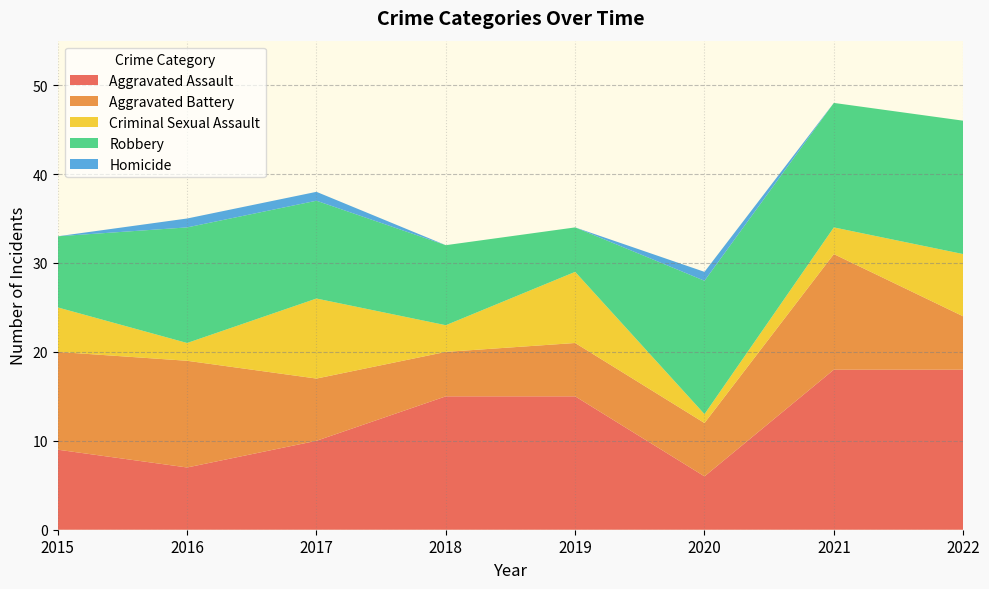

Reading left to right, transcribe all the data shown in this chart.

Aggravated Assault: 2015=9	2016=7	2017=10	2018=15	2019=15	2020=6	2021=18	2022=18
Aggravated Battery: 2015=11	2016=12	2017=7	2018=5	2019=6	2020=6	2021=13	2022=6
Criminal Sexual Assault: 2015=5	2016=2	2017=9	2018=3	2019=8	2020=1	2021=3	2022=7
Robbery: 2015=8	2016=13	2017=11	2018=9	2019=5	2020=15	2021=14	2022=15
Homicide: 2015=0	2016=1	2017=1	2018=0	2019=0	2020=1	2021=0	2022=0